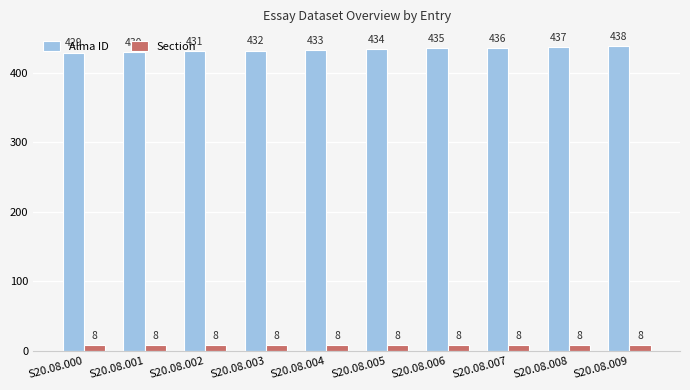

What is the total value across all series at S20.08.000?

437